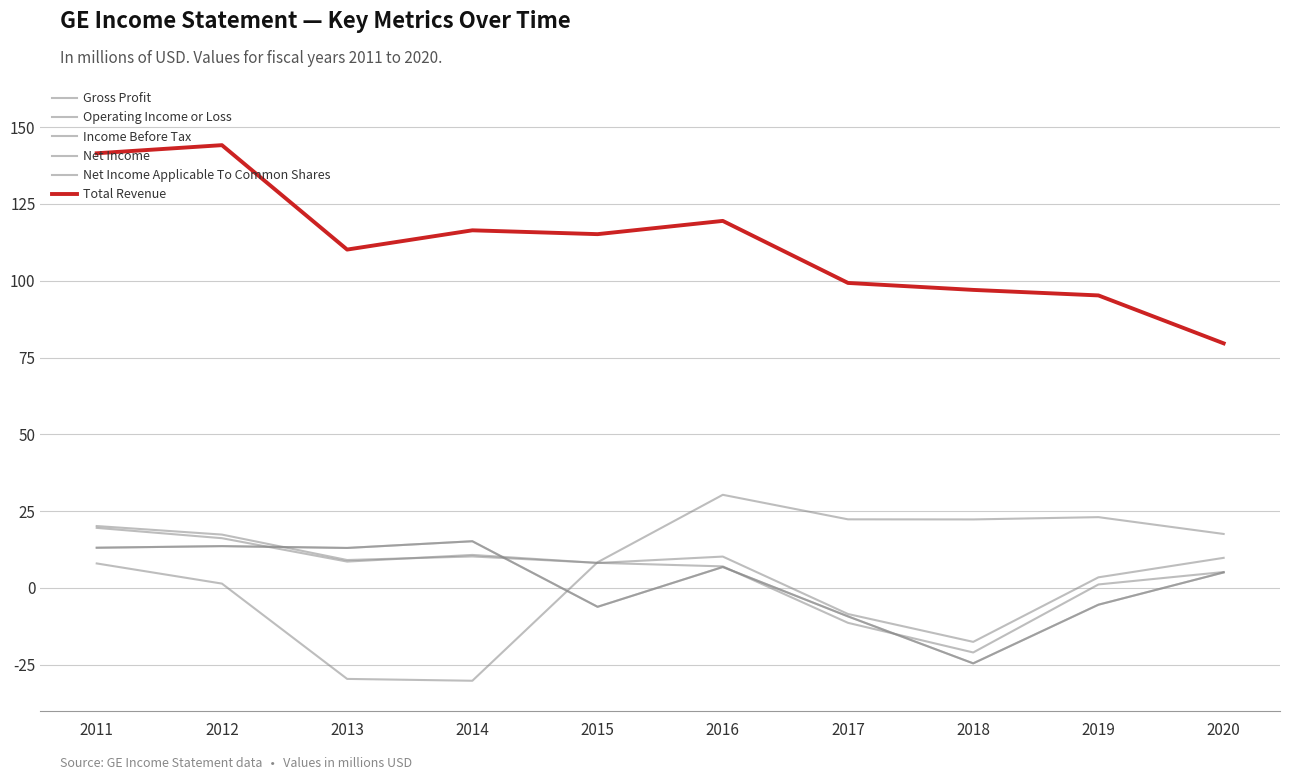

What is the value of the Income Before Tax point at the 4th from the left?

10.3